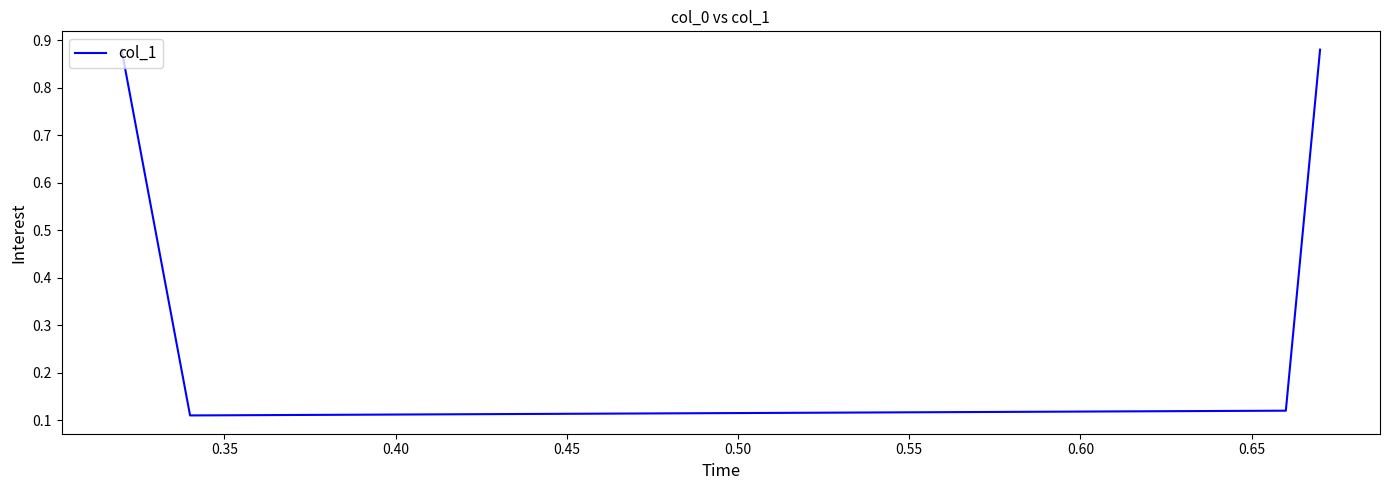

What is the difference between the maximum and minimum values?

0.8